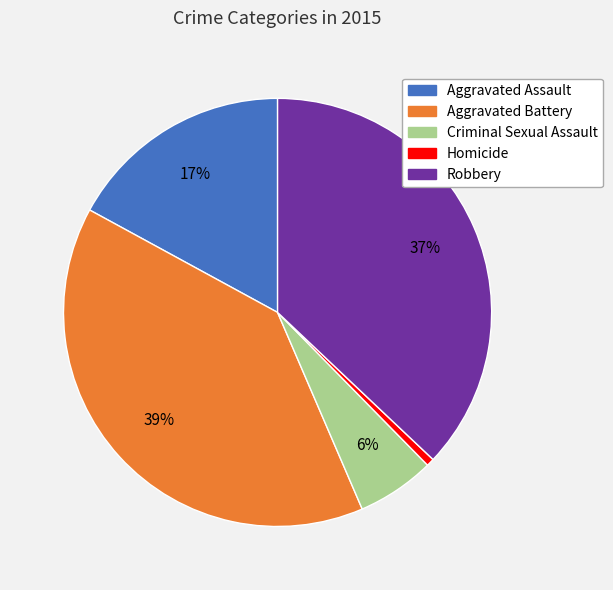

Rank the categories by value from lowest to highest.

Homicide, Criminal Sexual Assault, Aggravated Assault, Robbery, Aggravated Battery